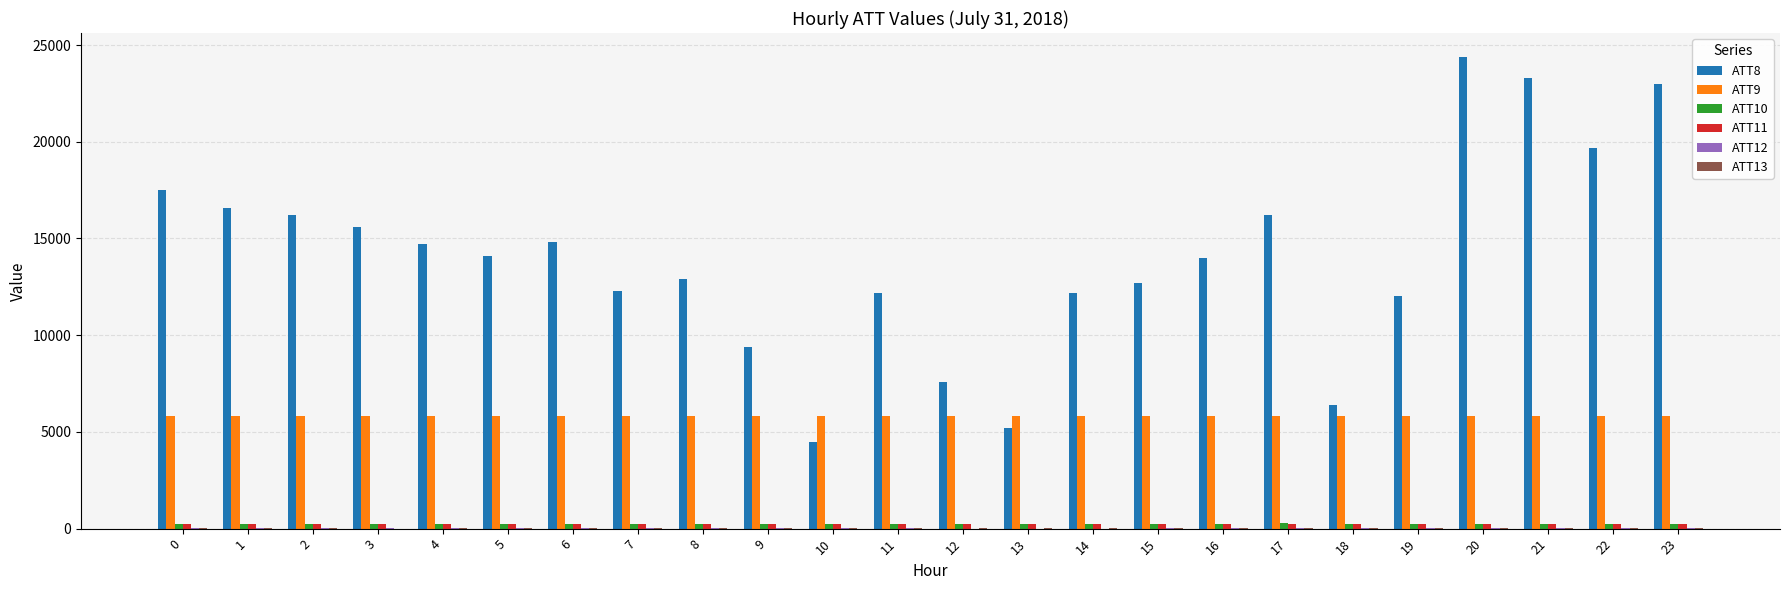

The value of ATT9 at 23 is 5816.2. True or false?

True